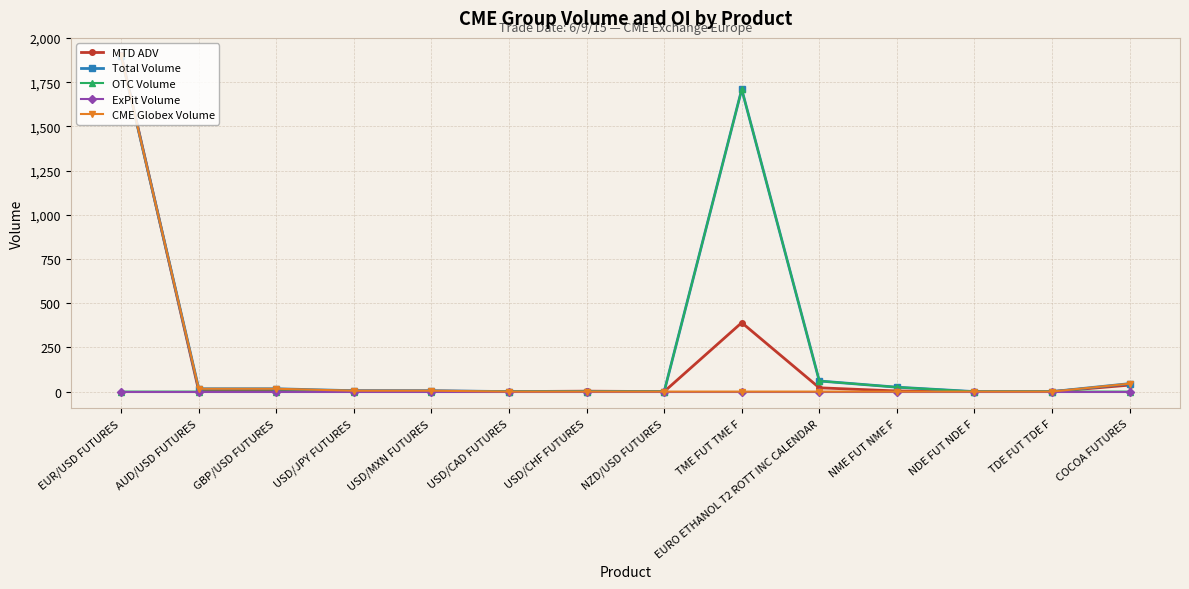

What is the label of the 5th point from the left?

USD/MXN FUTURES